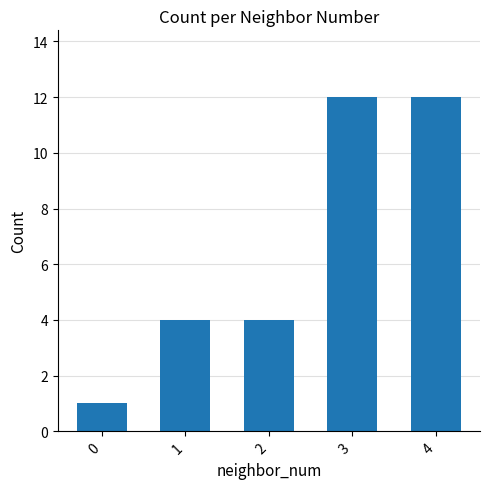

What is the greatest value displayed?

12